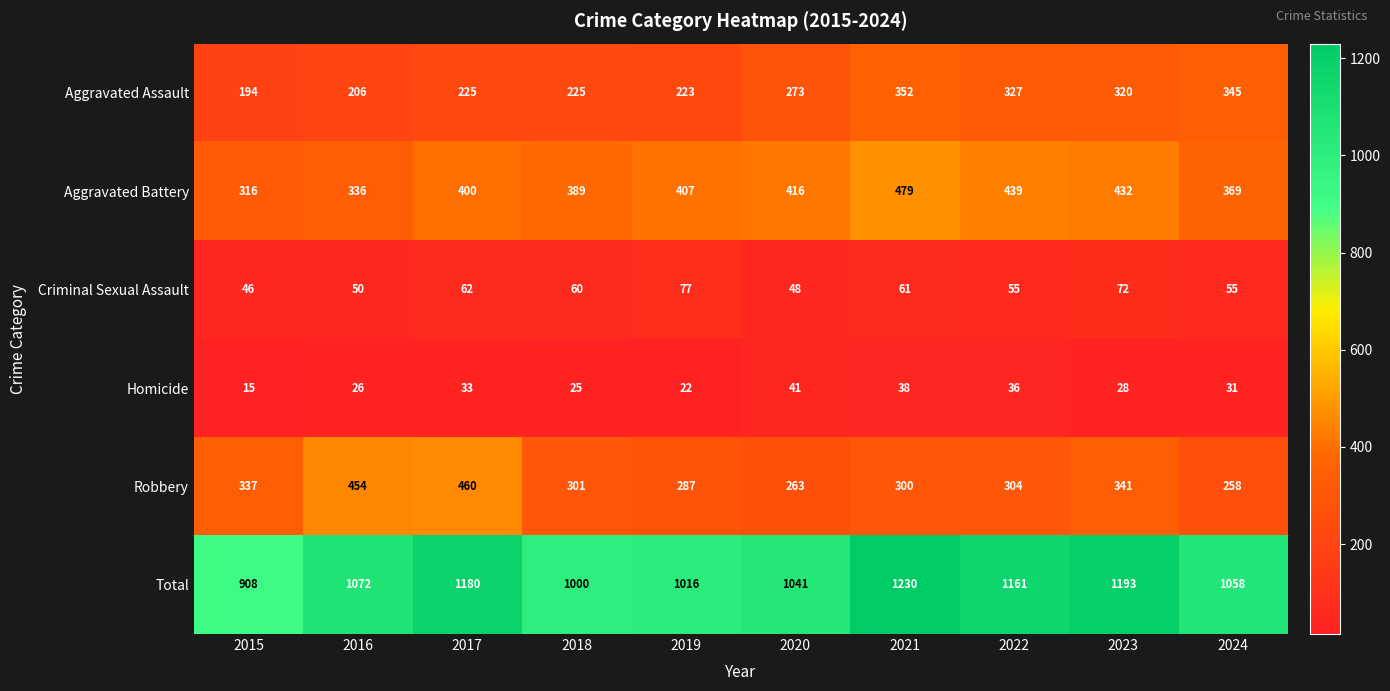

How many categories are shown in the chart?

10